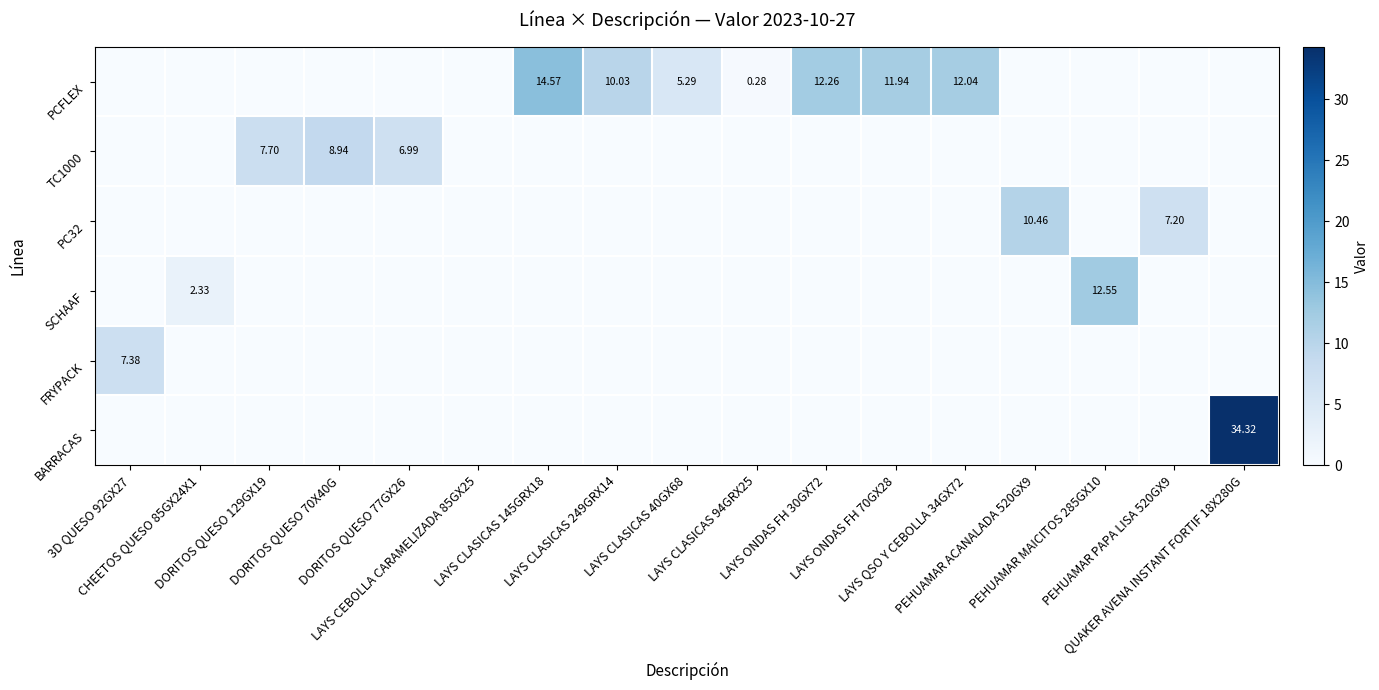

What is the difference between the maximum and minimum values in the SCHAAF series?

12.6